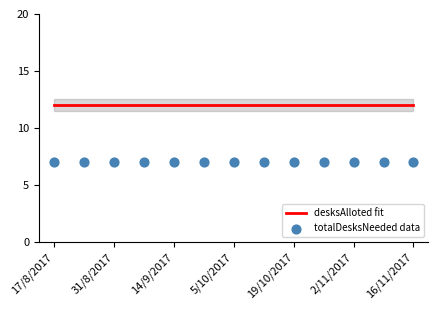

Which series contains the highest Y value?

desksAlloted fit